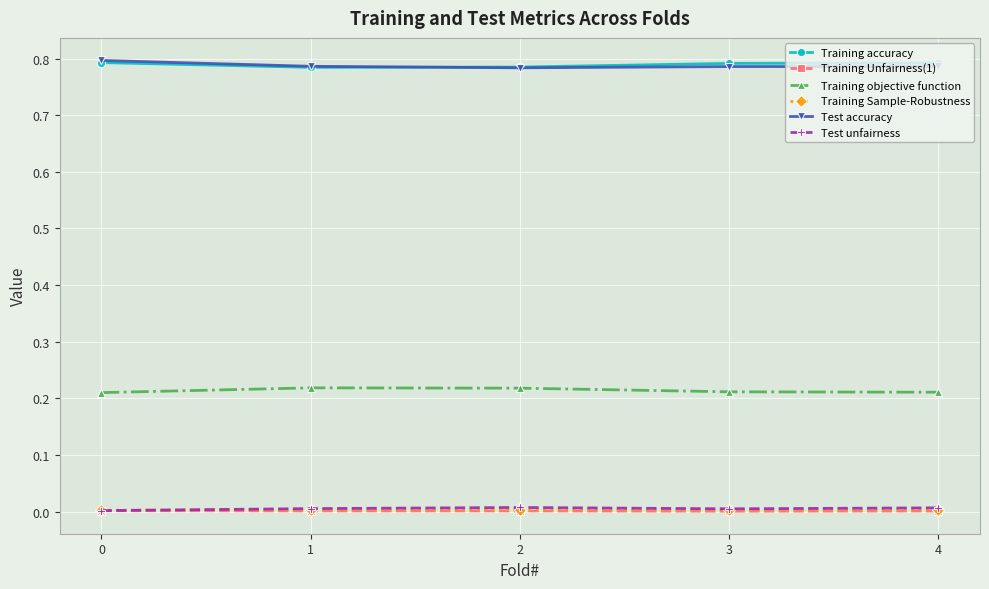

True or false: Test unfairness has a value of 0.0 at 4.

True